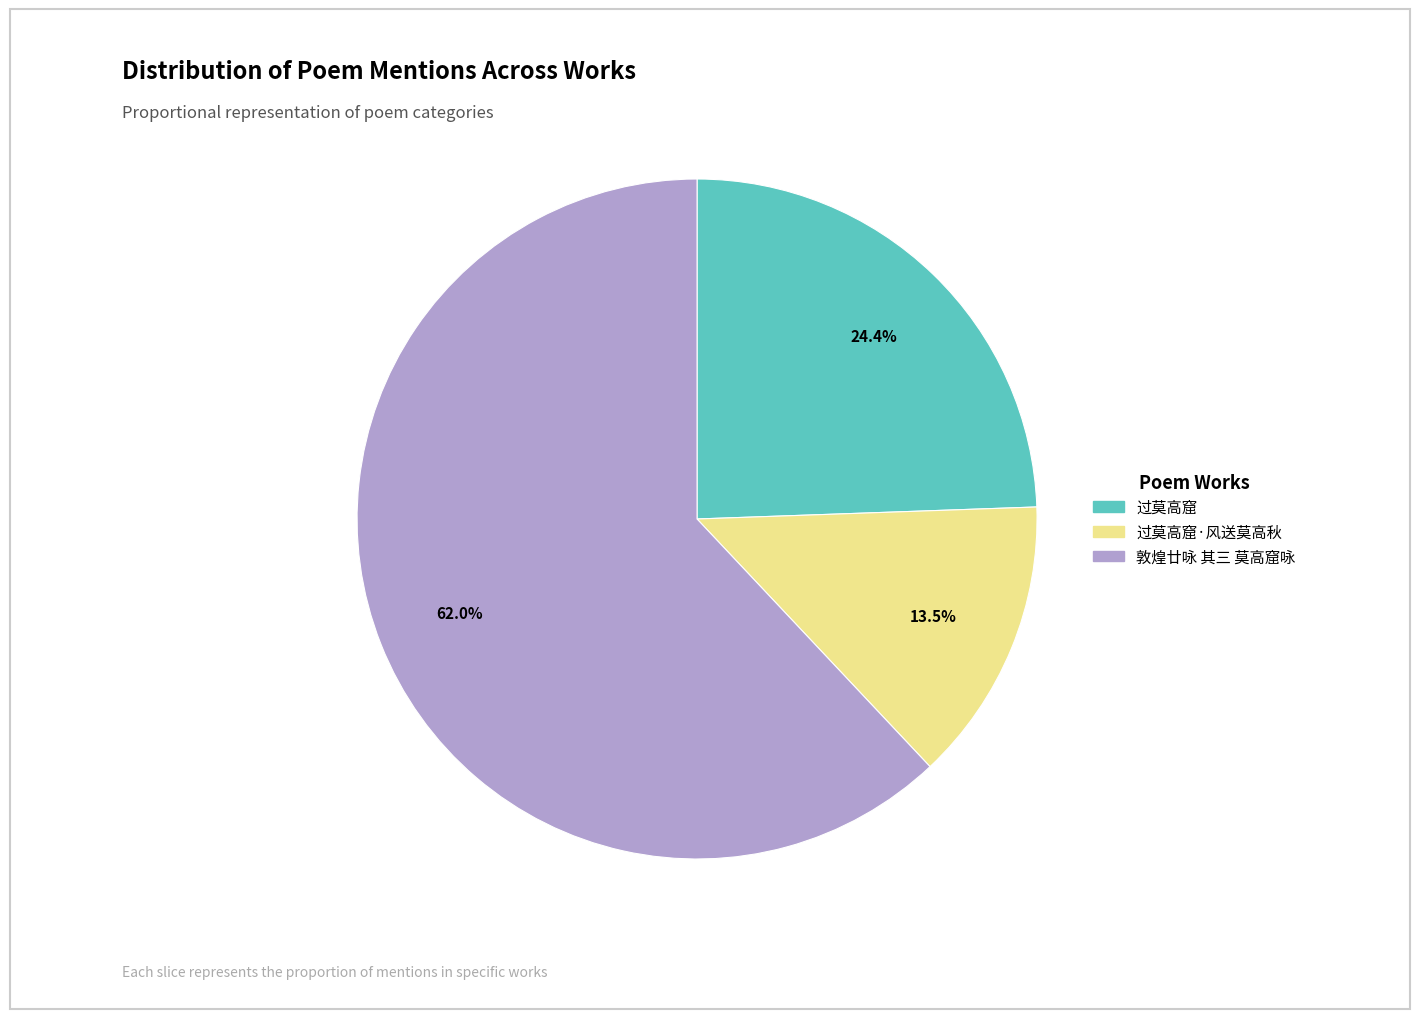

Does any single category account for the majority?

Yes